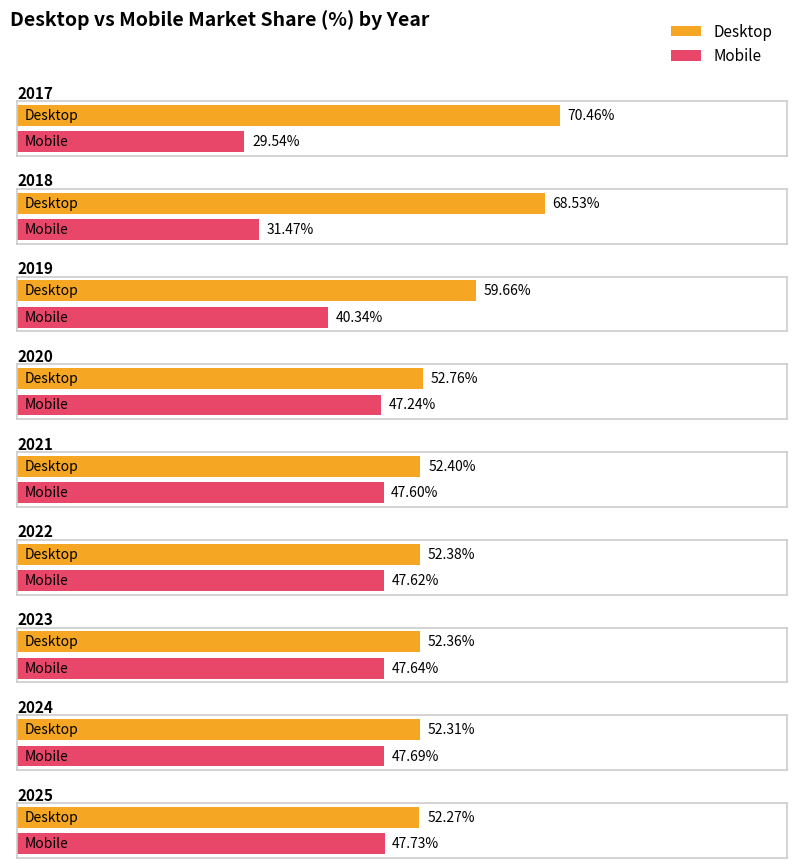

How many values in the Mobile series exceed 47?

6